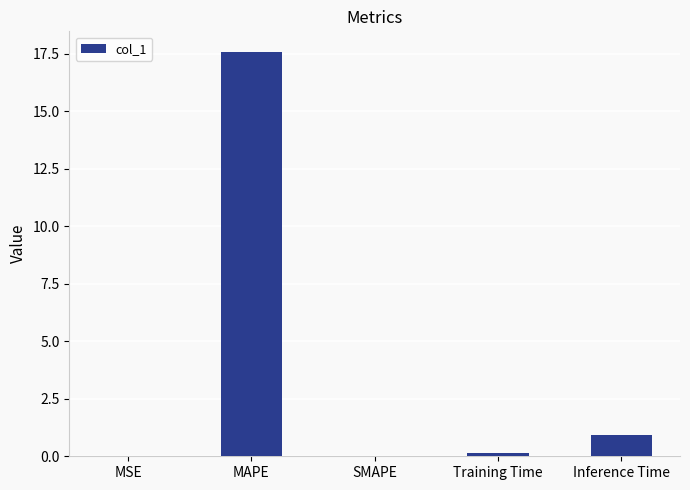

Which label corresponds to the largest value in the chart?

MAPE